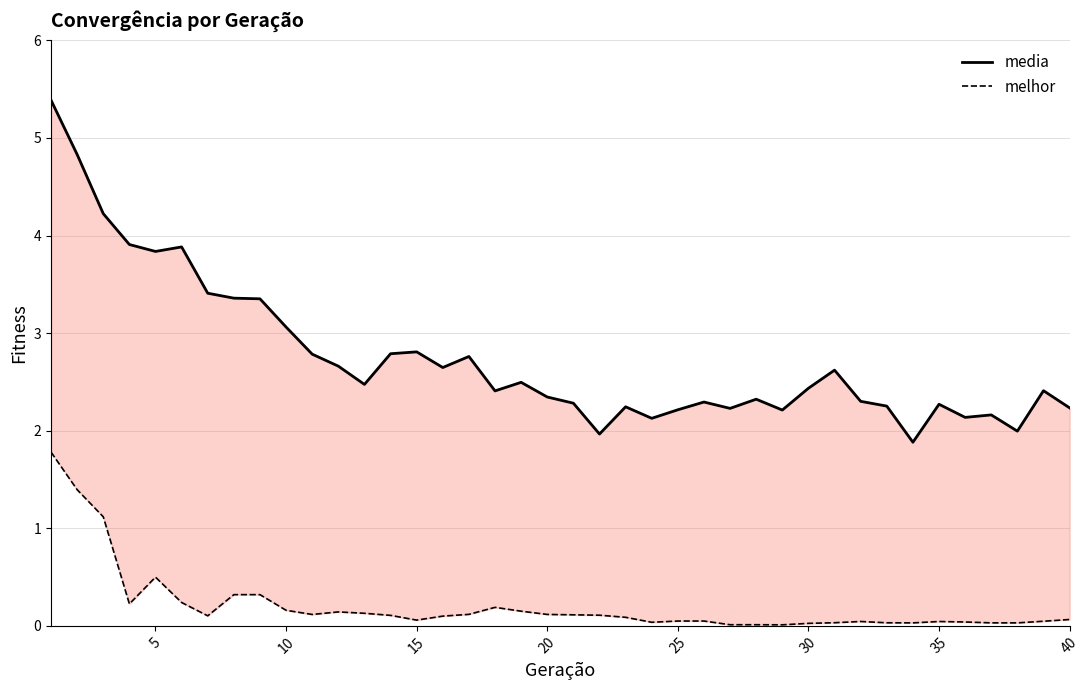

How many series are shown in this chart?

2